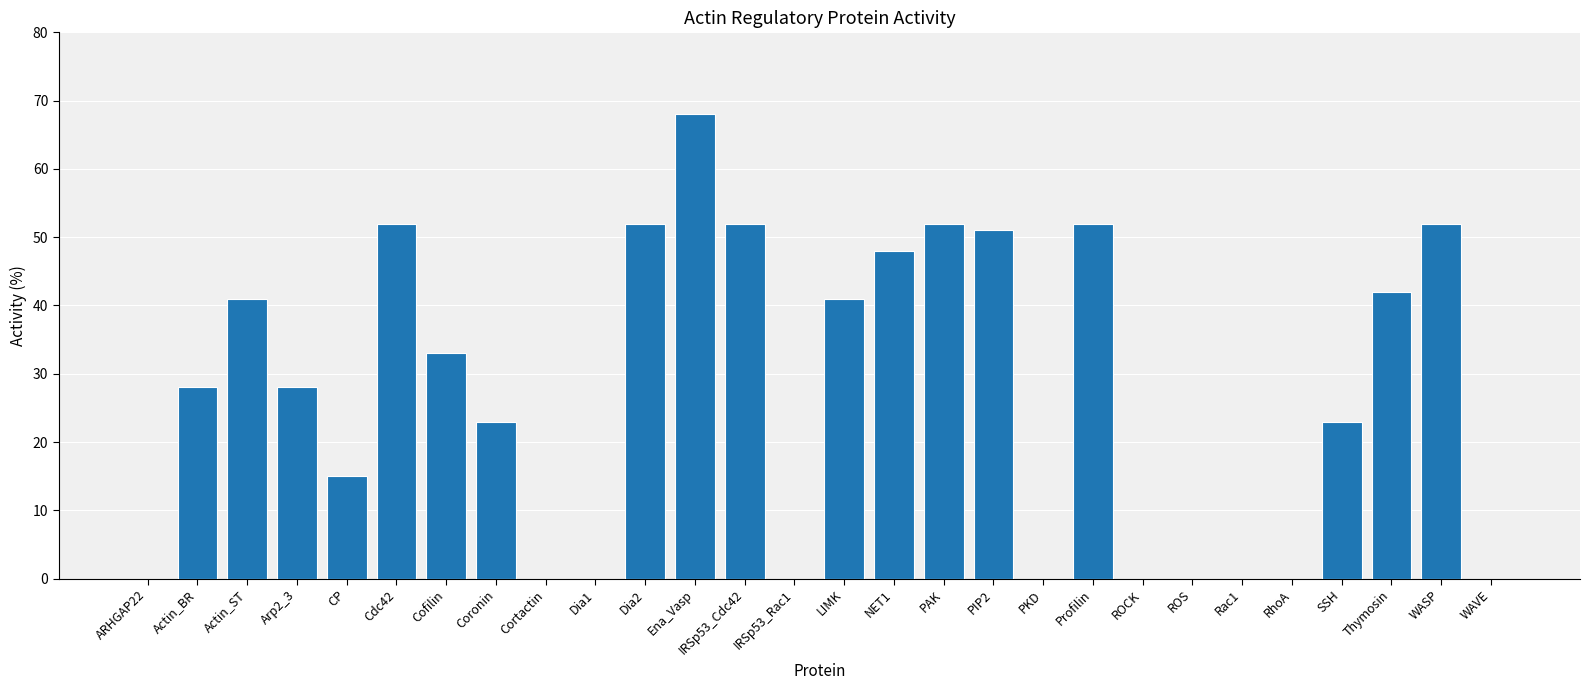

Reading left to right, list all the values displayed in this chart.

0	28	41	28	15	52	33	23	0	0	52	68	52	0	41	48	52	51	0	52	0	0	0	0	23	42	52	0